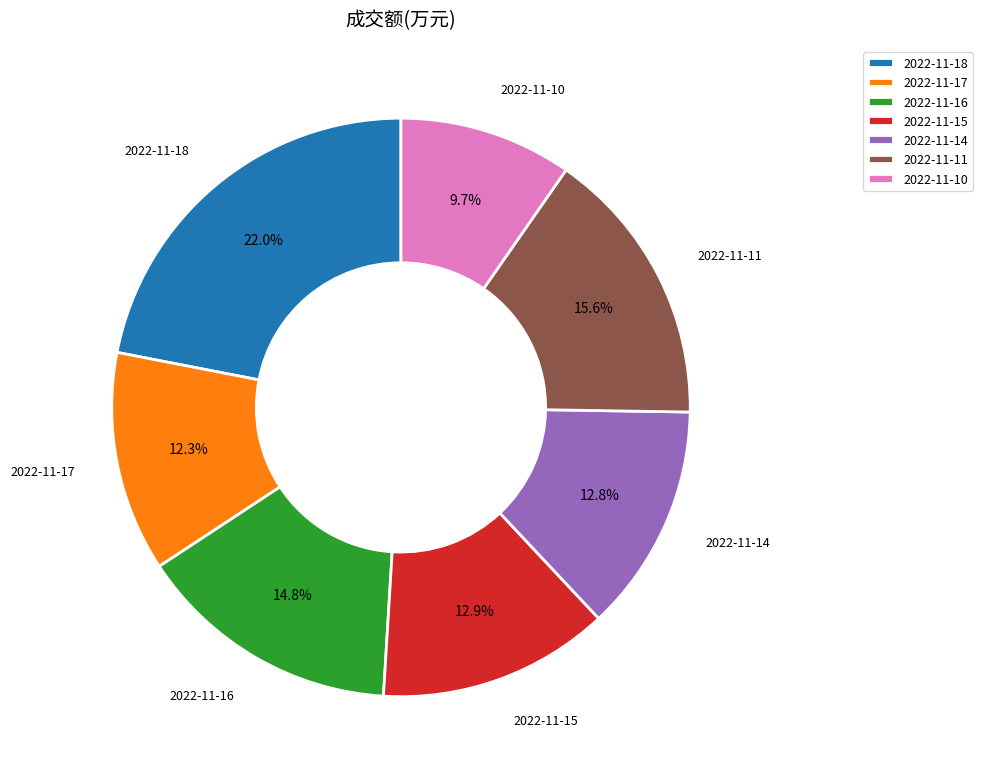

True or false: 2022-11-17 accounts for 12% of the total.

True